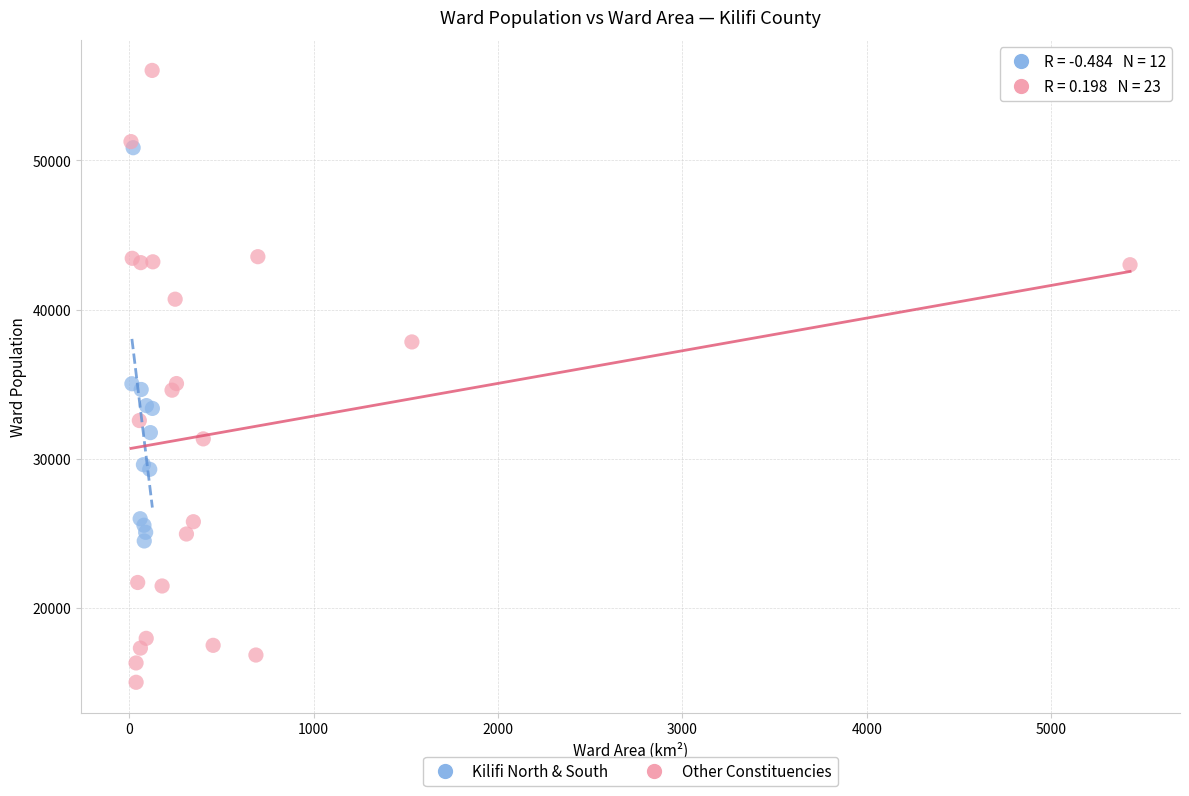

Which series contains the highest Y value?

Other Constituencies